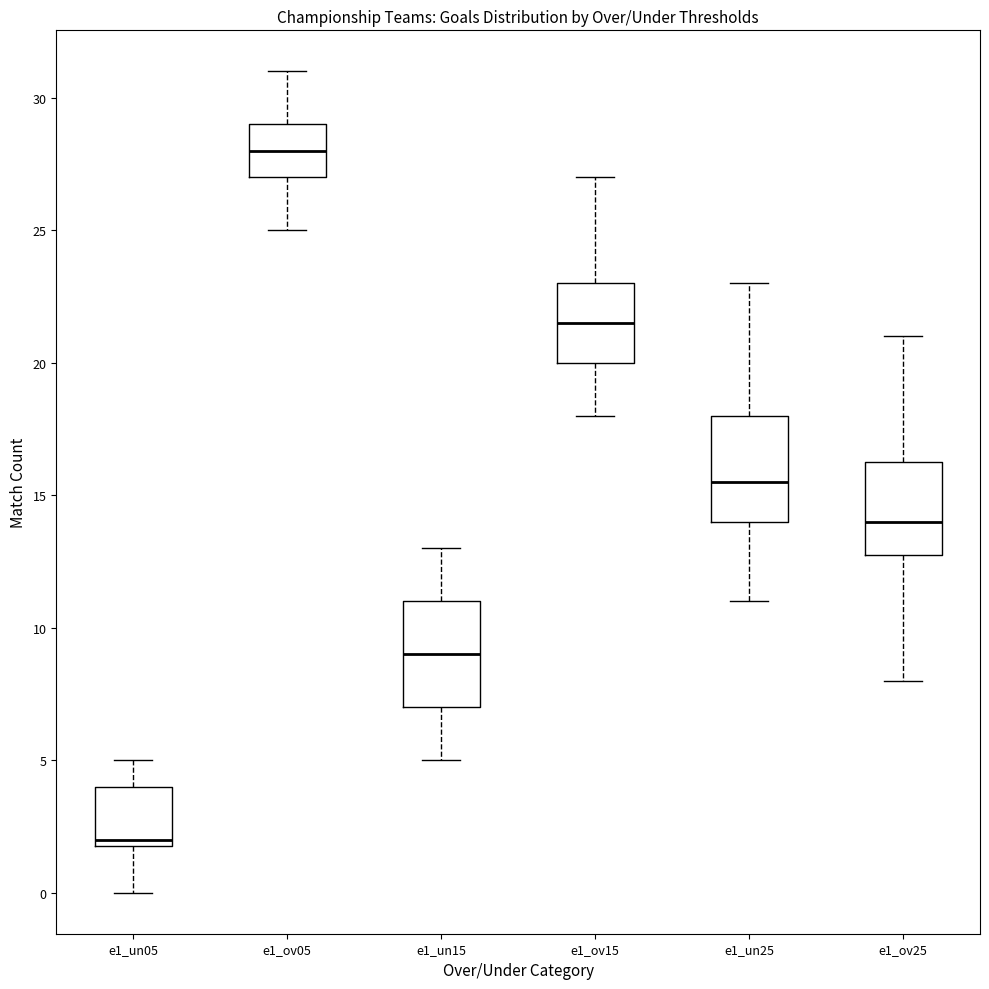

Reading left to right, transcribe this box plot: for each box, give where its median line is, the range the box spans, and where its two whiskers end, as read against the y-axis. The values are not printed on the chart, so give them approximately, as read against the axis.

e1_un05: median 2.0 (just above the box's lower edge), box 2.0 to 4.0, whiskers 0.0 to 5.0
e1_ov05: median 28.0, box 27.0 to 29.0, whiskers 25.0 to 31.0
e1_un15: median 9.0, box 7.0 to 11.0, whiskers 5.0 to 13.0
e1_ov15: median 21.5, box 20.0 to 23.0, whiskers 18.0 to 27.0
e1_un25: median 15.5, box 14.0 to 18.0, whiskers 11.0 to 23.0
e1_ov25: median 14.0, box 13.0 to 16.5, whiskers 8.0 to 21.0